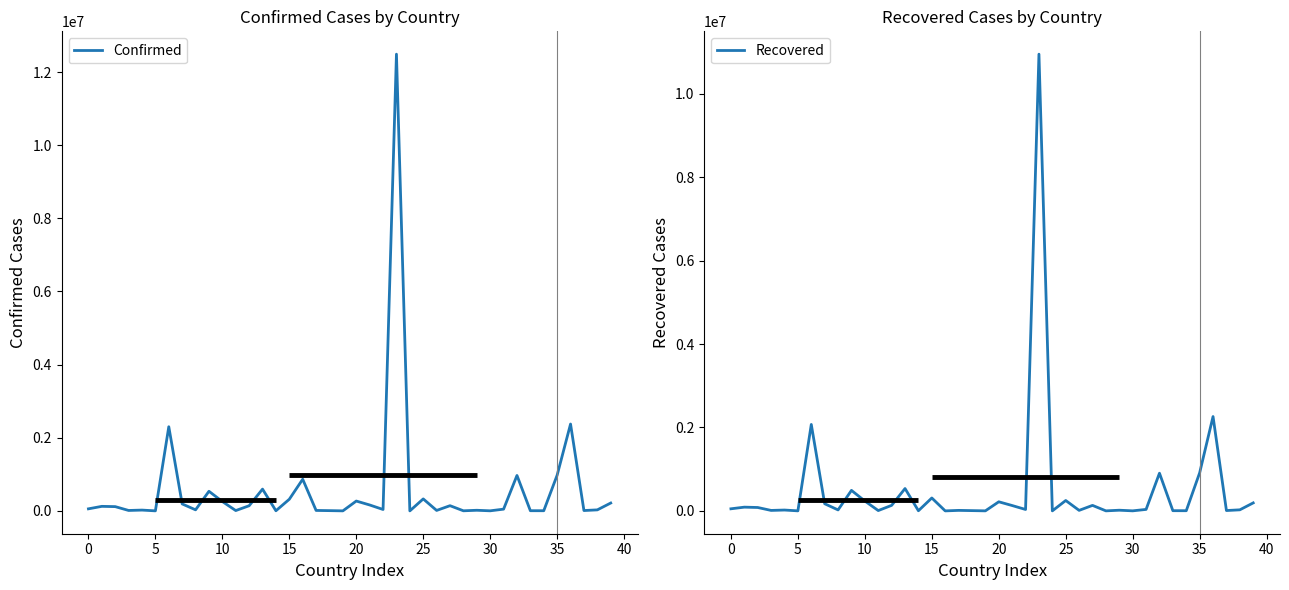

How many interior local valleys does the Recovered series have?

14